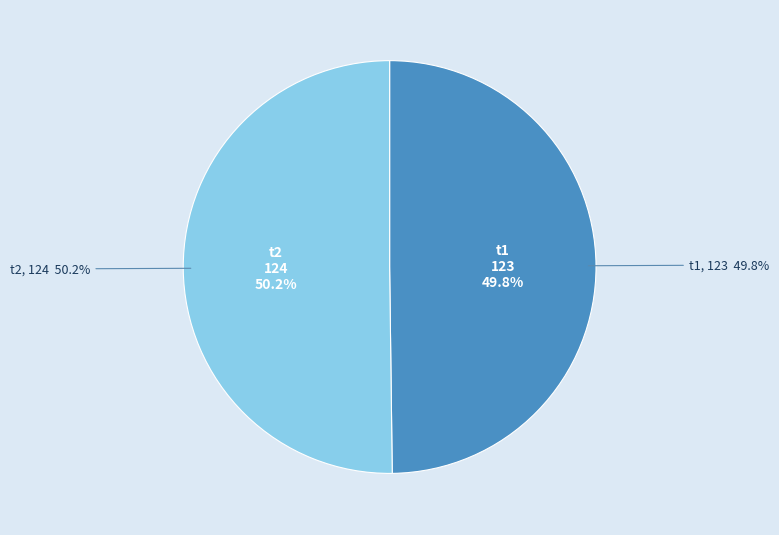

How many slices are in this pie chart?

2